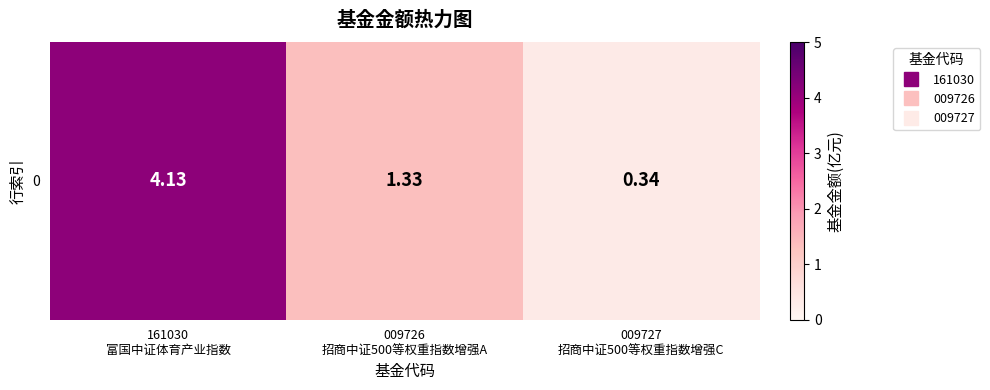

What is the change in value from 009726
招商中证500等权重指数增强A to 009727
招商中证500等权重指数增强C?

-1.0